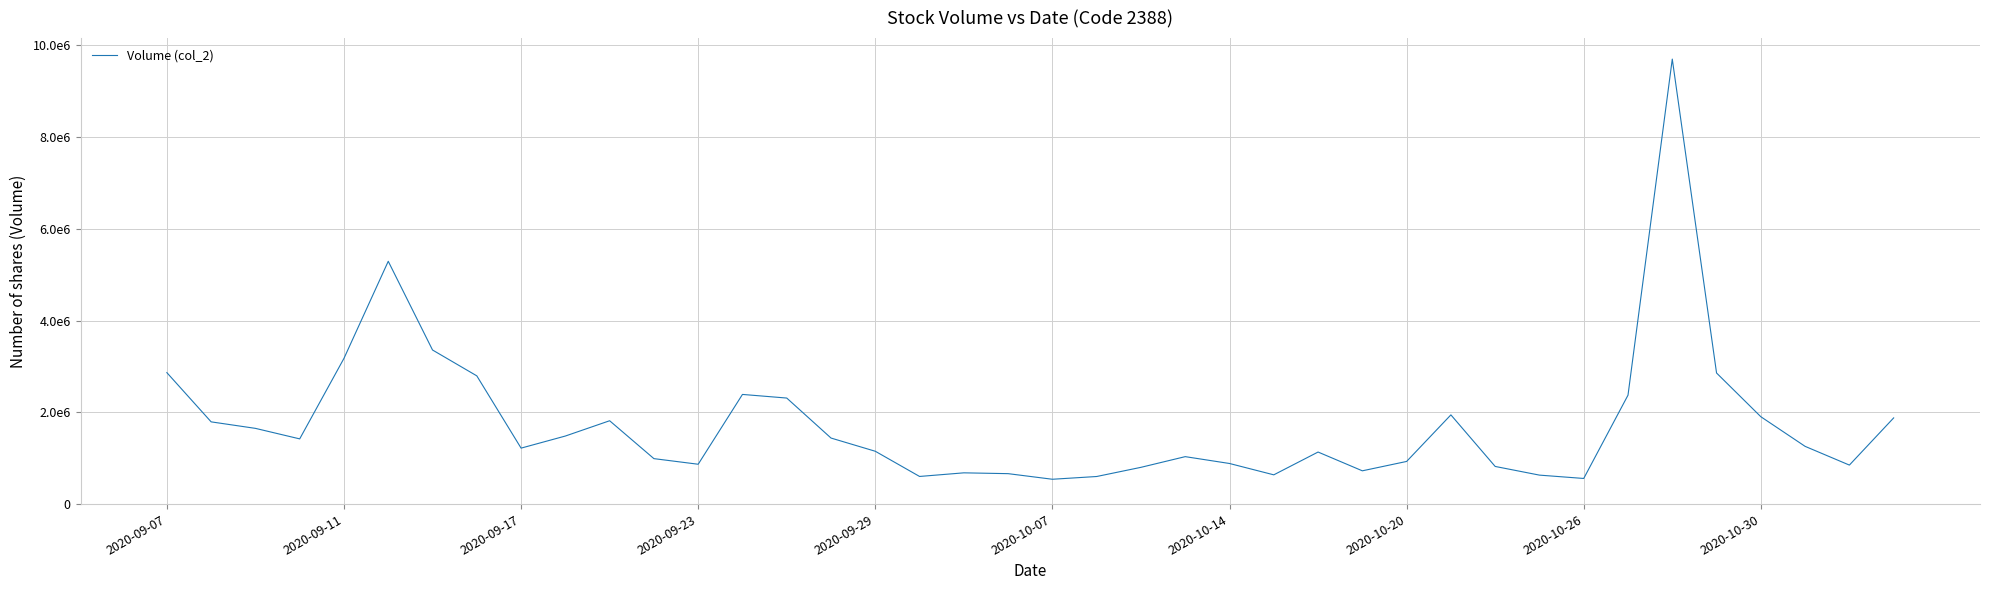

Is this an area chart (filled region under the line)?

No